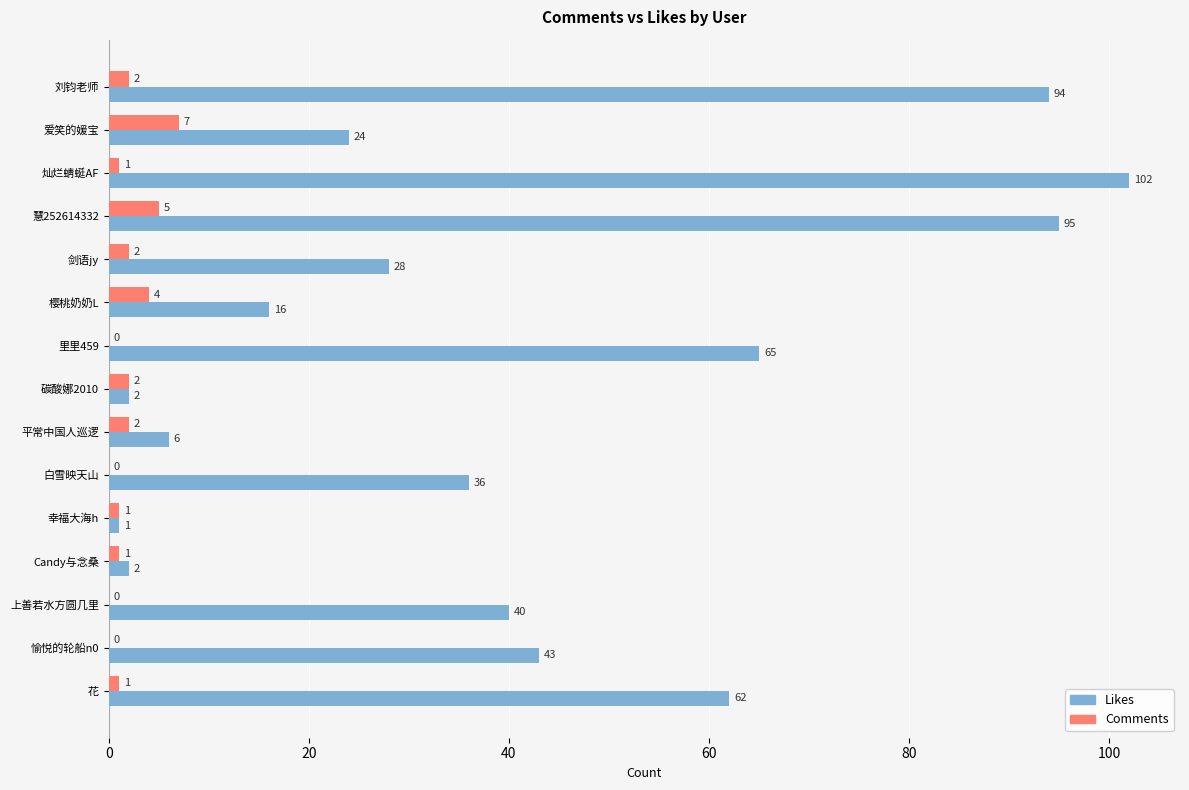

What is the total value across all series at 上善若水方圆几里?

40